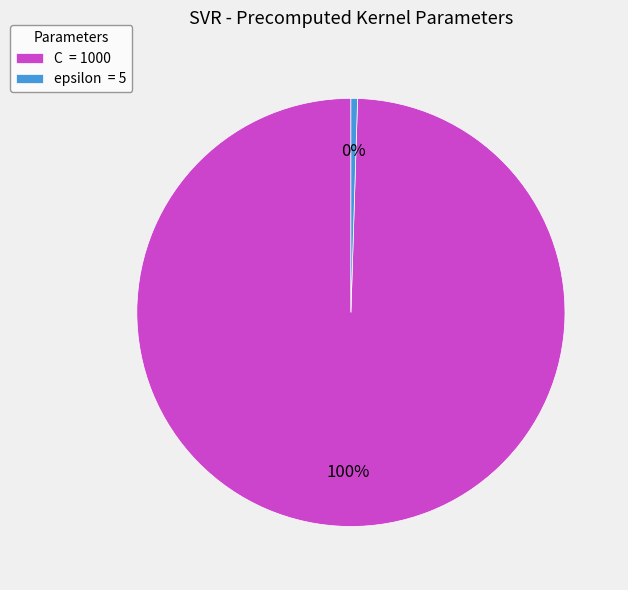

How many slices are in this pie chart?

2